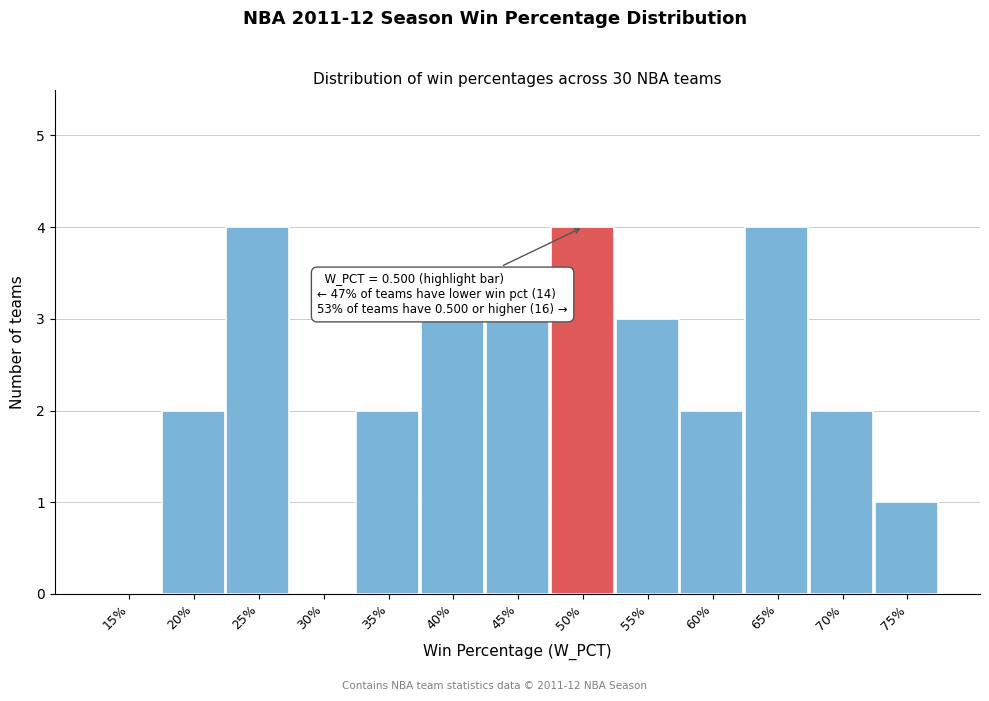

Reading left to right, list all the values displayed in this chart.

15%=0	20%=2	25%=4	30%=0	35%=2	40%=3	45%=3	50%=4	55%=3	60%=2	65%=4	70%=2	75%=1